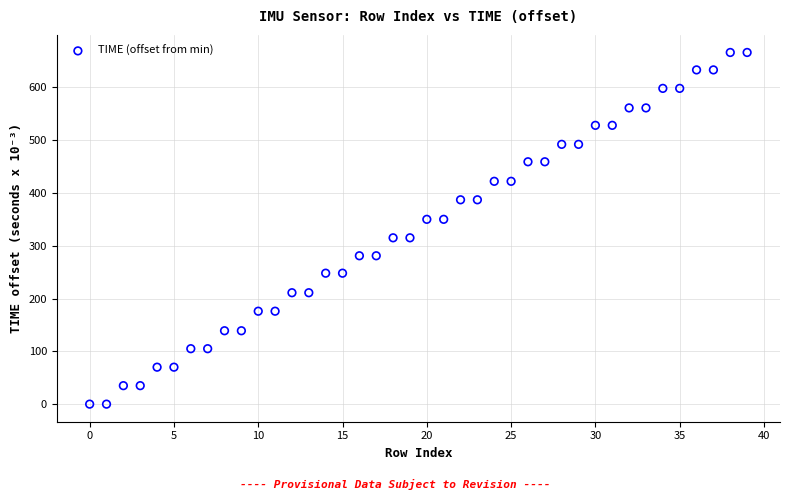

What is the range of Y values (max minus min)?

666